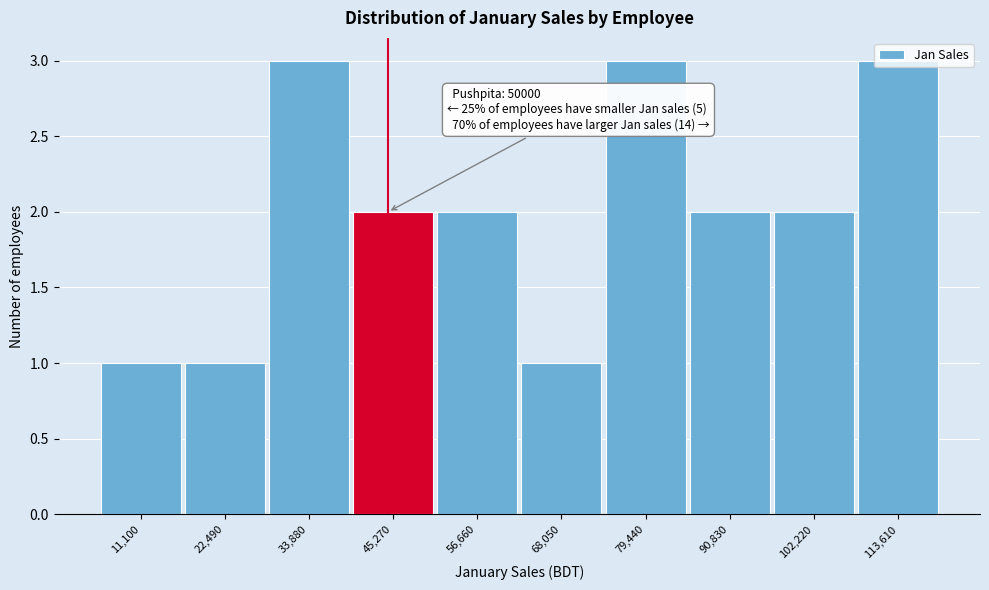

What is the maximum value shown in the chart?

3